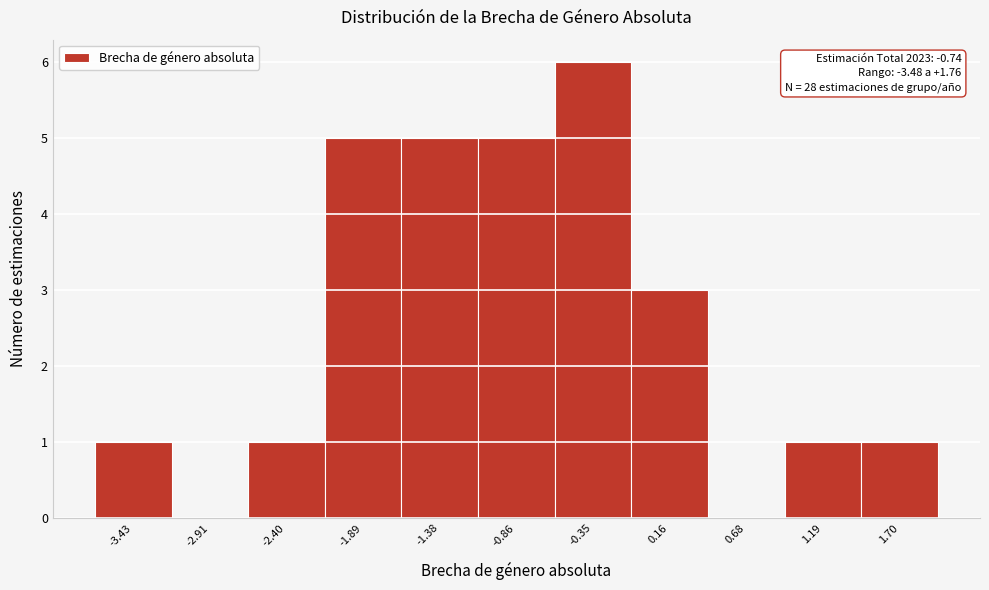

Over which range of the x-axis is the bar tallest?

-0.6 to -0.1